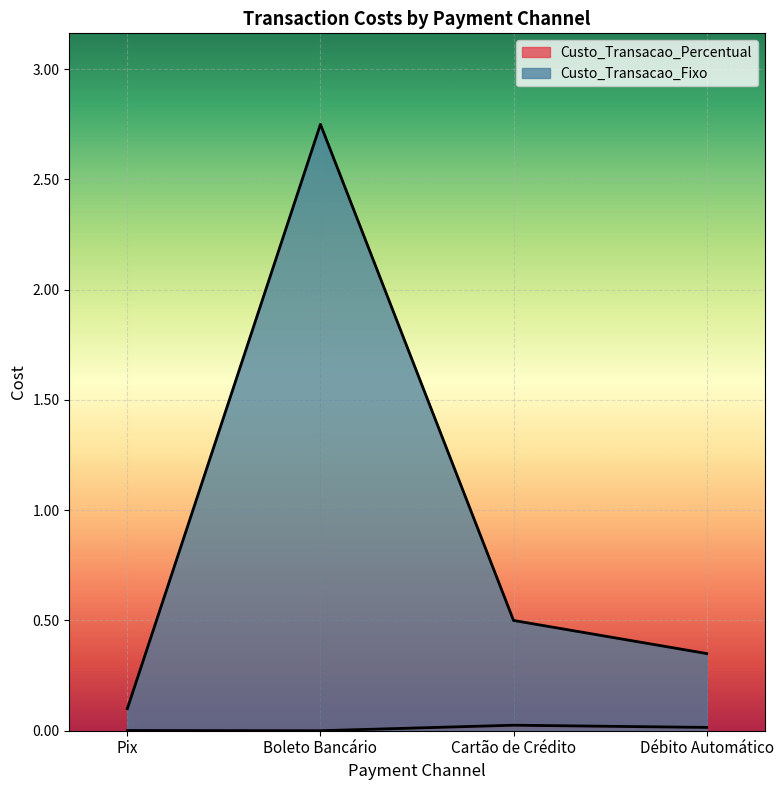

Reading right to left, list all the values displayed in this chart.

Custo_Transacao_Percentual: Débito Automático=0.0	Cartão de Crédito=0.0	Boleto Bancário=0.0	Pix=0.0
Custo_Transacao_Fixo: Débito Automático=0.3	Cartão de Crédito=0.5	Boleto Bancário=2.8	Pix=0.1